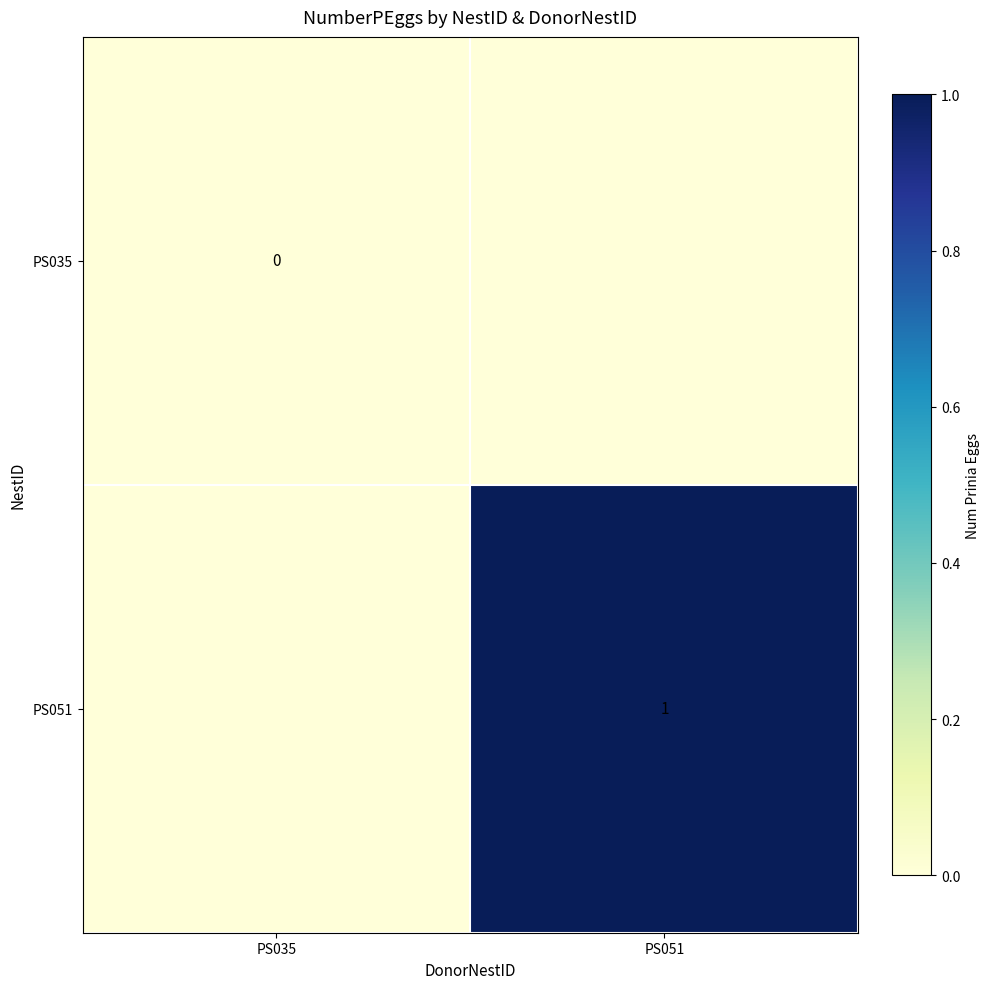

Is it true that PS051 equals 1 at PS051?

True